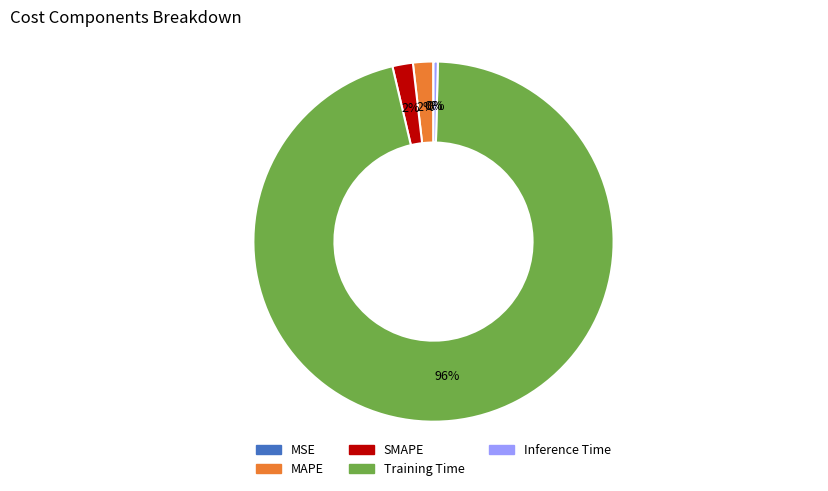

Do Training Time and MAPE together represent more than half of the pie?

Yes